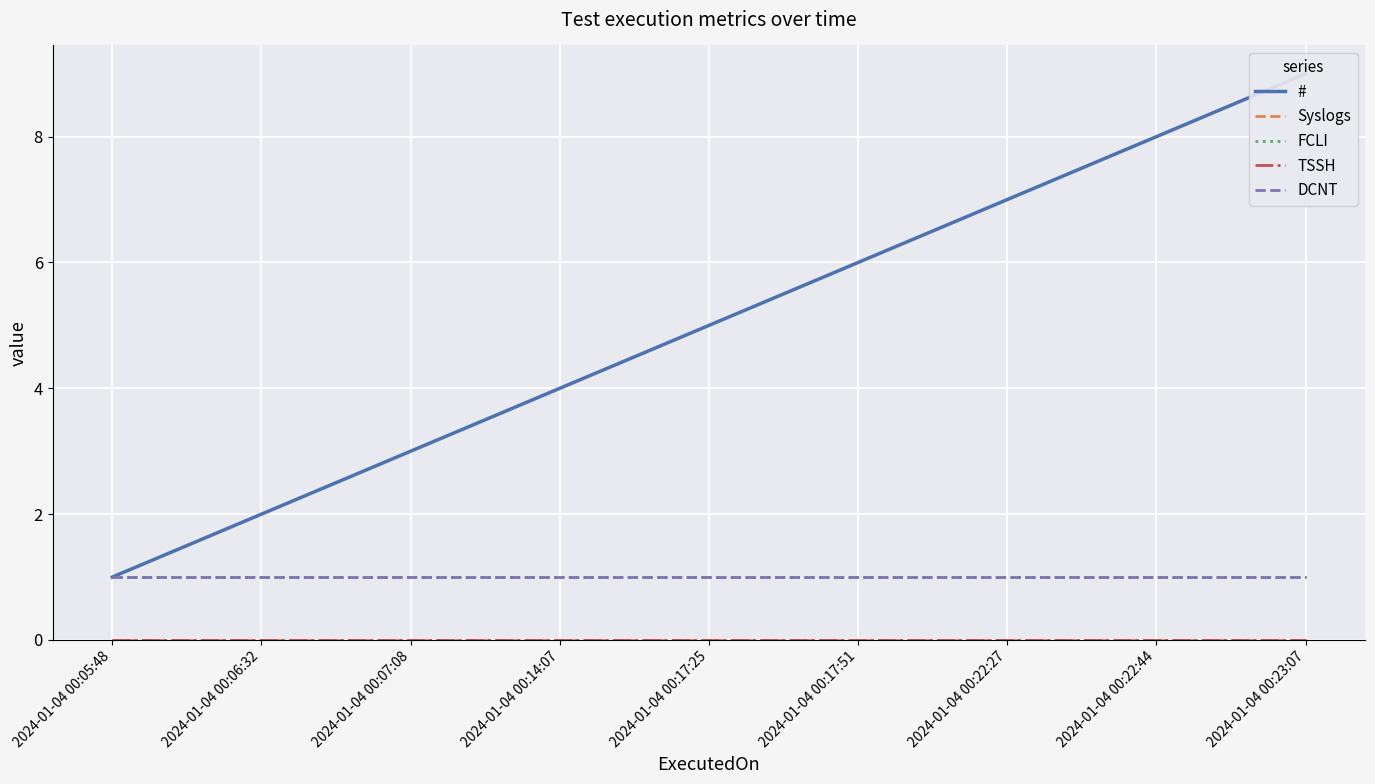

Which series has the largest range (max minus min)?

#